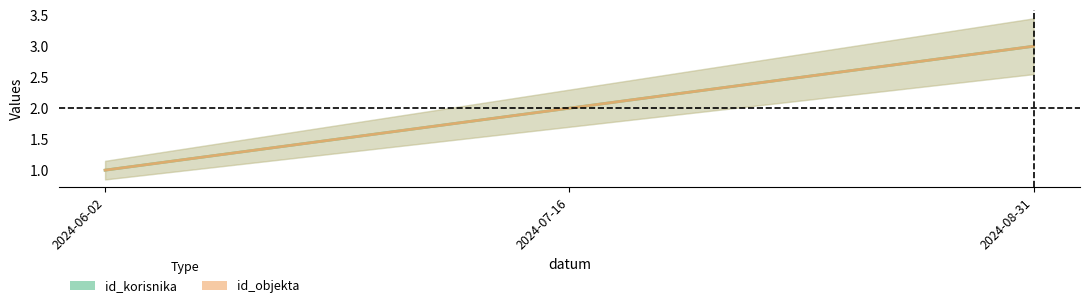

Is this an area chart (filled region under the line)?

No